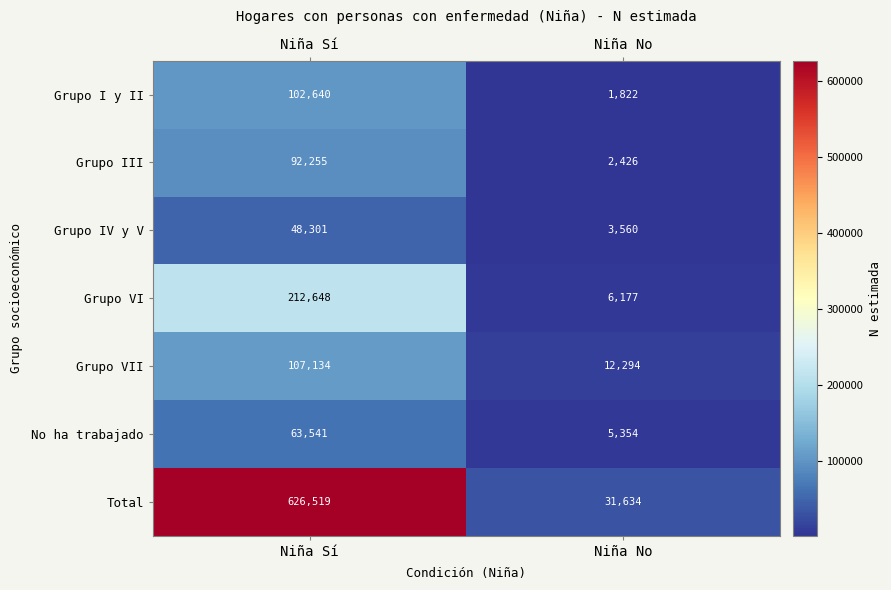

Rank the series at Niña No from highest to lowest value.

Total, Grupo VII, Grupo VI, No ha trabajado, Grupo IV y V, Grupo III, Grupo I y II